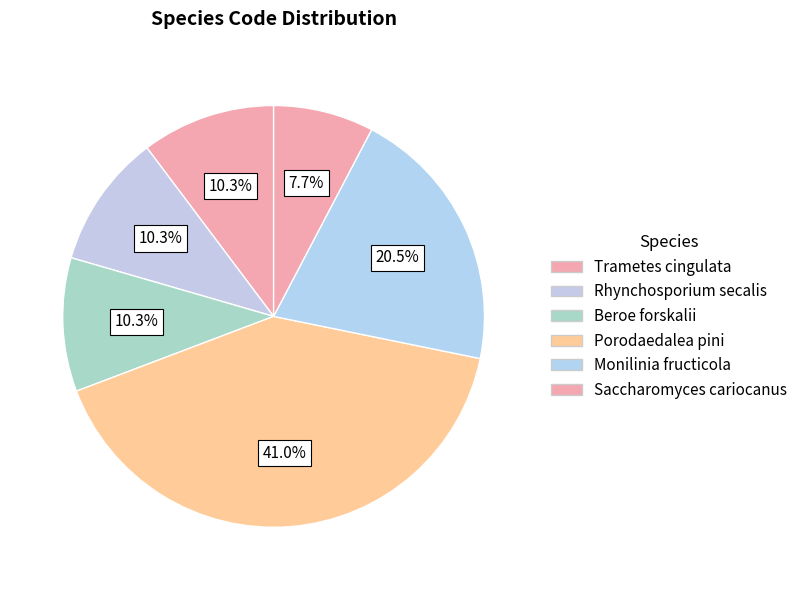

Which slice is the smallest?

Saccharomyces cariocanus